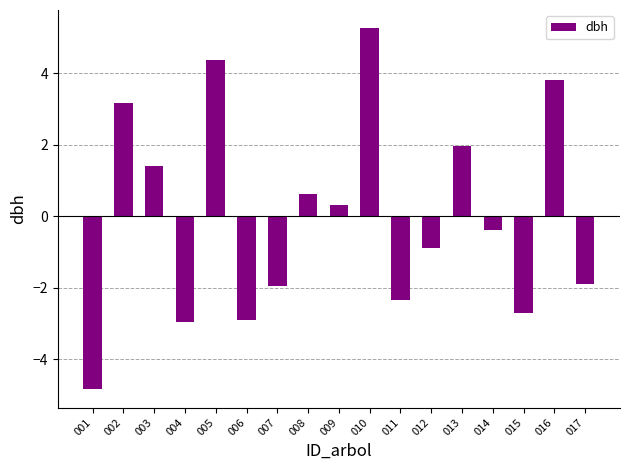

The value at 001 is -4.8. True or false?

True